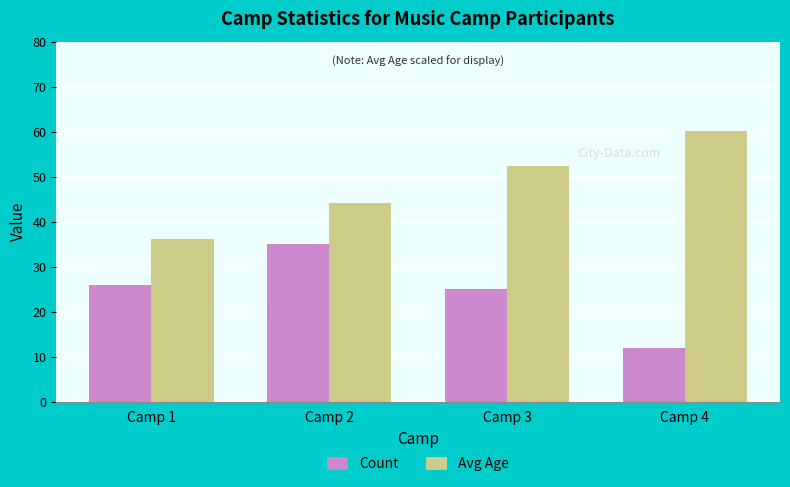

Are the bars grouped side by side (vs. stacked)?

Yes